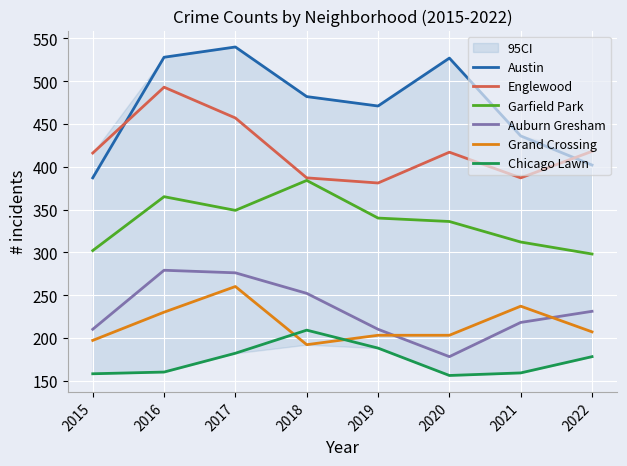

True or false: Englewood and Auburn Gresham intersect in this chart.

False